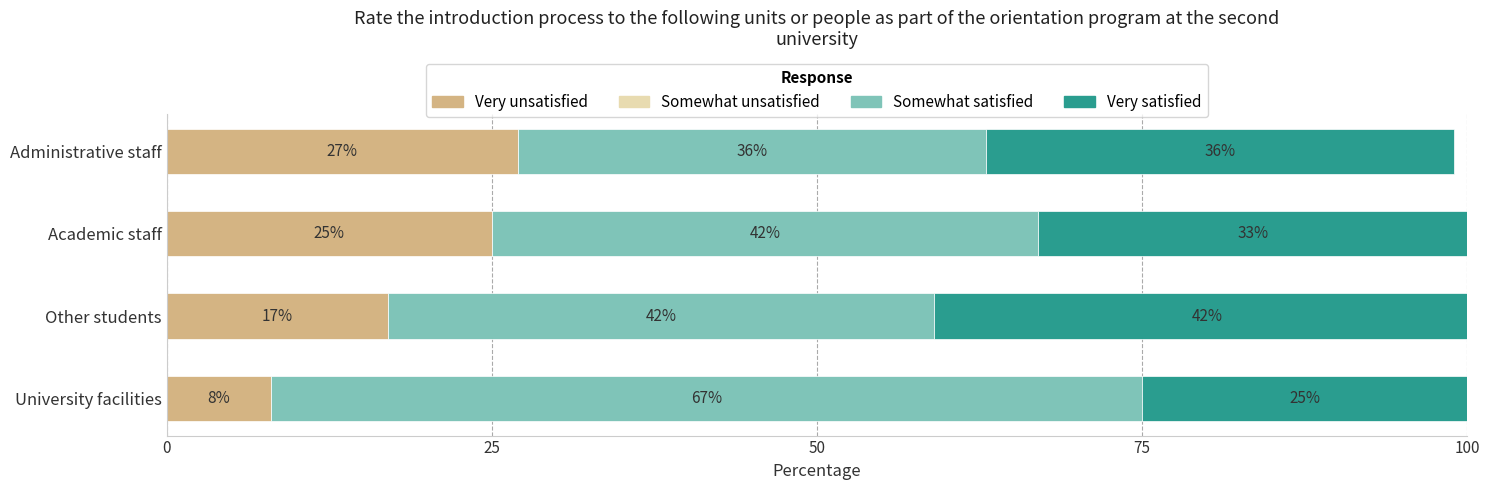

How many data points does each series have?

4